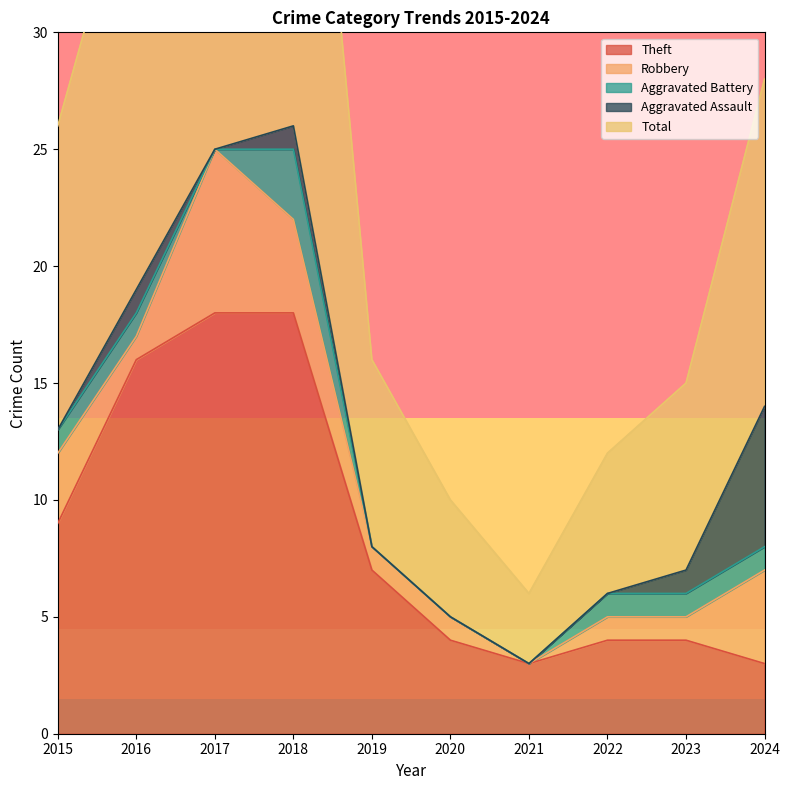

Where is Theft nearest to the value 10?

2015